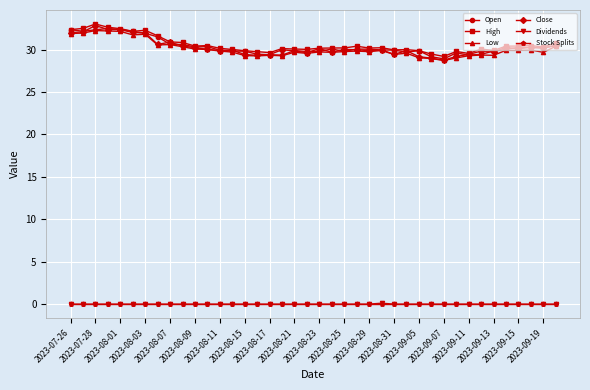

What is the value of the Open point at the 36th from the left?

30.0